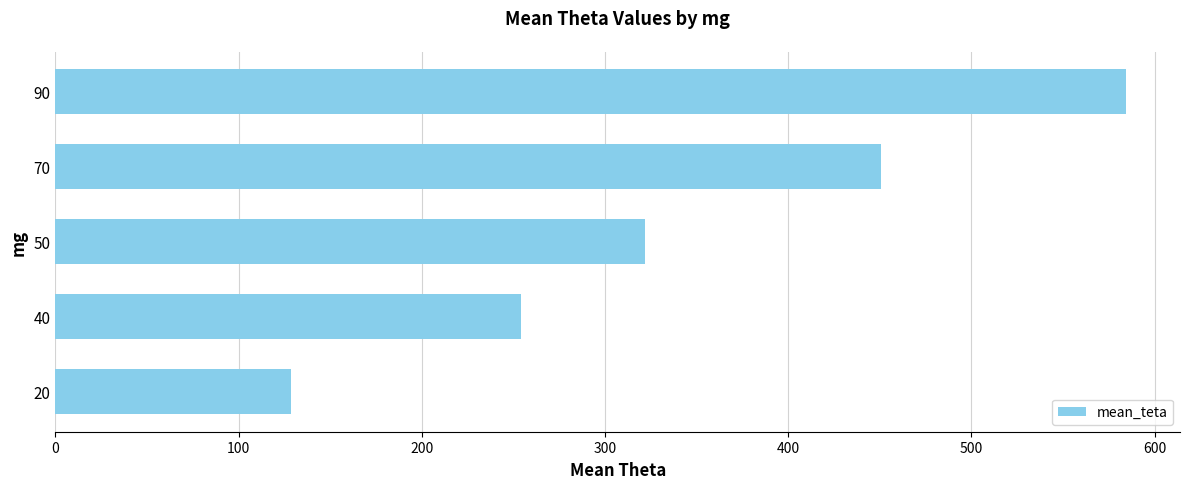

Rank the categories by value from highest to lowest.

90, 70, 50, 40, 20